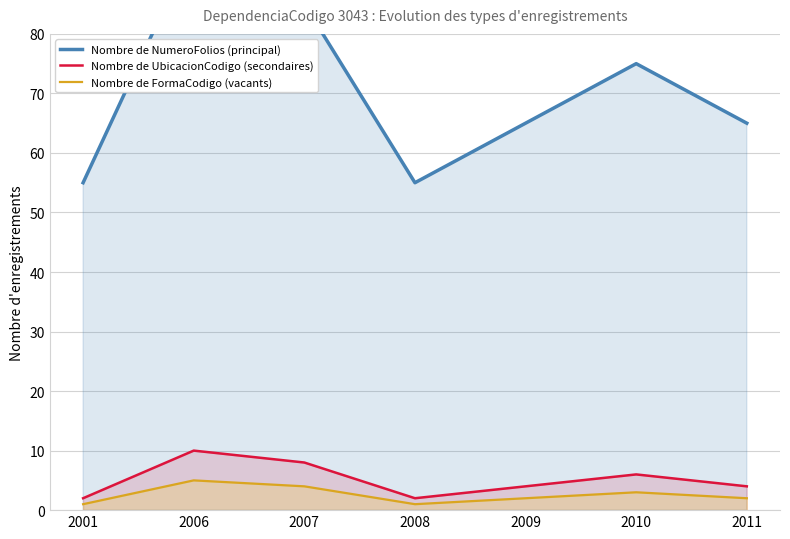

What is the spread (max minus min) of values at 2001?

54